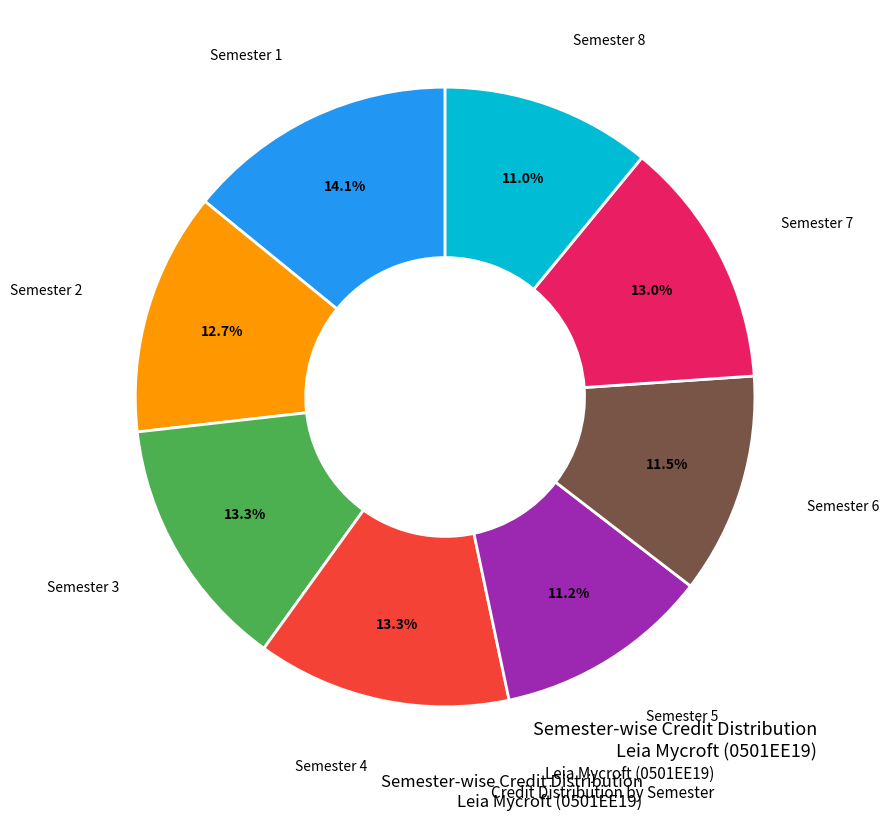

The Semester 2 slice represents 6% of the pie. True or false?

False